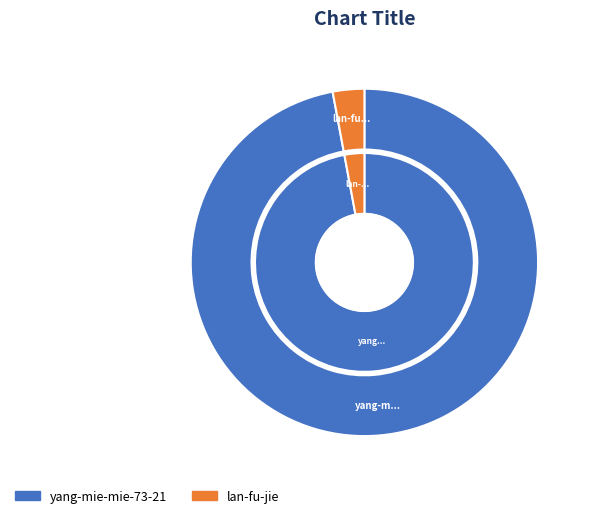

How many slices are in this pie chart?

2